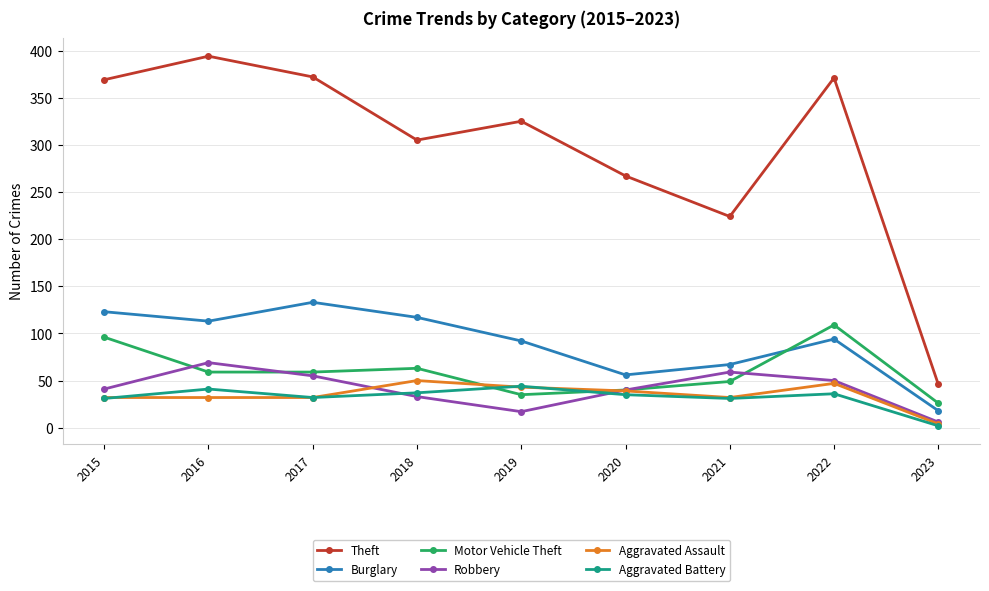

At which label does Robbery reach its peak?

2016